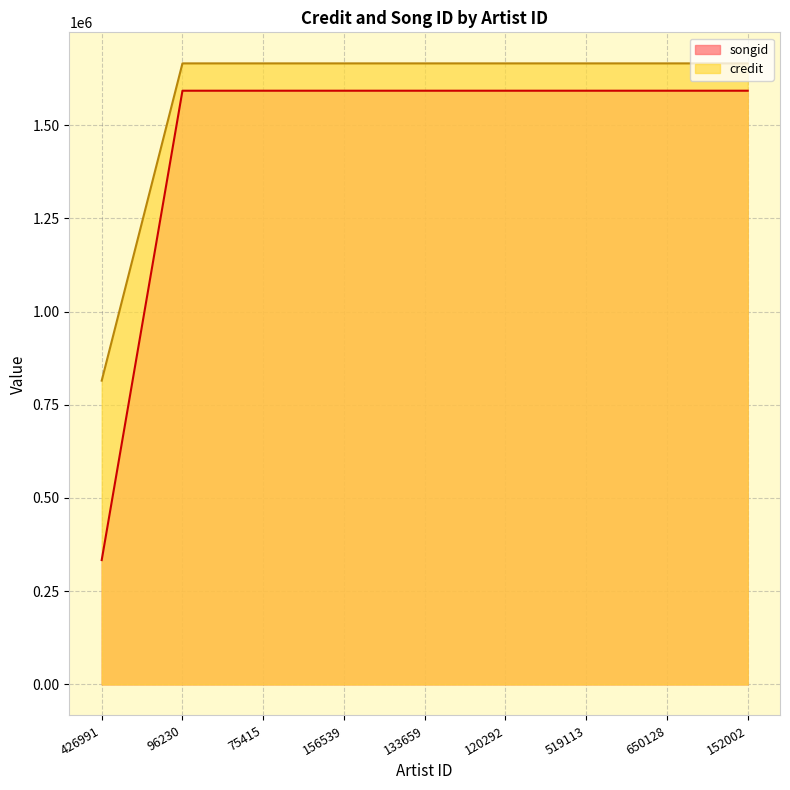

True or false: credit has more than 1 interior local peaks.

False